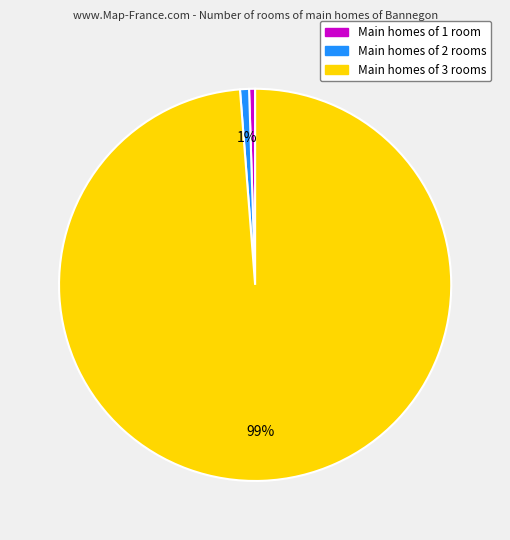

How many segments does this pie chart have?

3